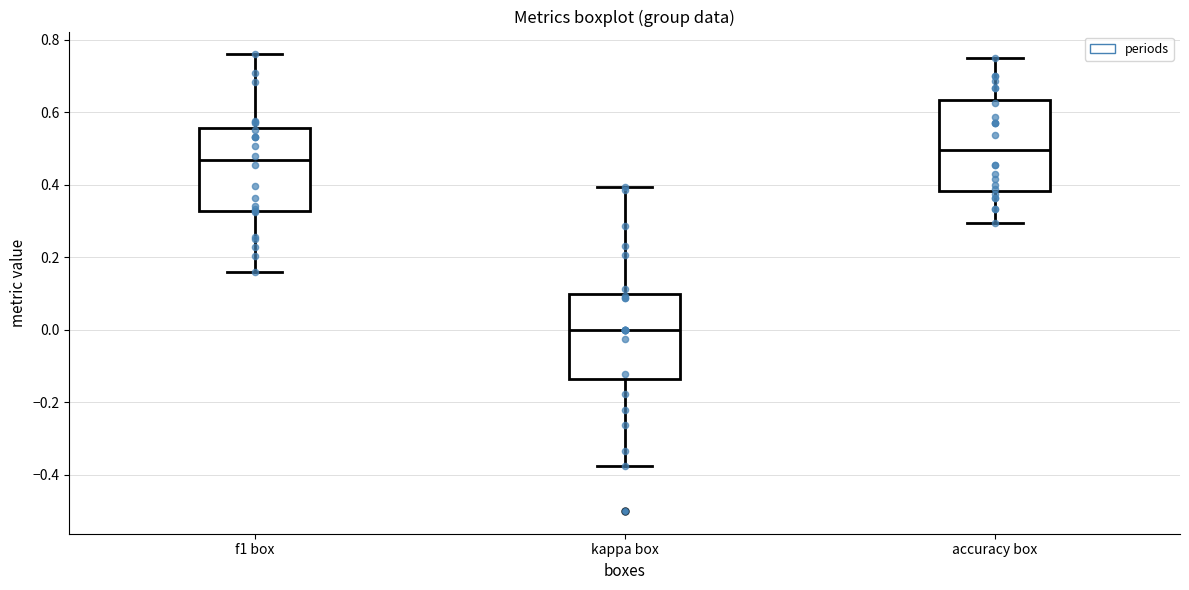

Reading left to right, read every box against the y-axis: the position of its median line, the range the box covers, and the ends of its whiskers. The values are not printed on the chart, so give them approximately, as read against the axis.

f1 box: median 0.46, box 0.32 to 0.56, whiskers 0.16 to 0.76
kappa box: median 0.00, box -0.14 to 0.10, whiskers -0.38 to 0.40
accuracy box: median 0.50, box 0.38 to 0.64, whiskers 0.30 to 0.76